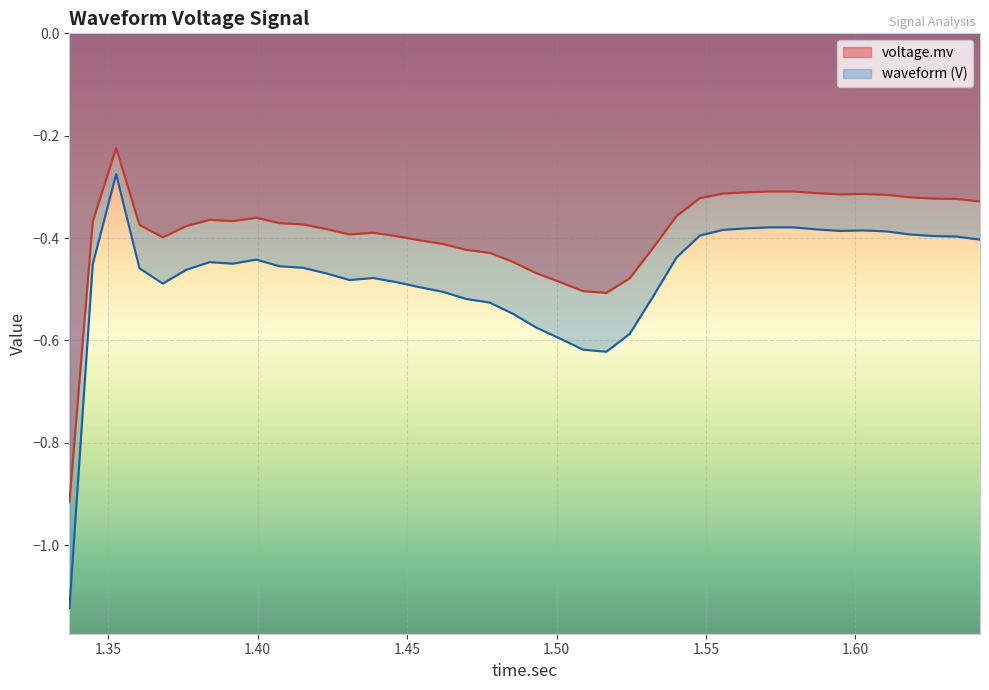

True or false: voltage.mv and waveform (V) intersect in this chart.

False